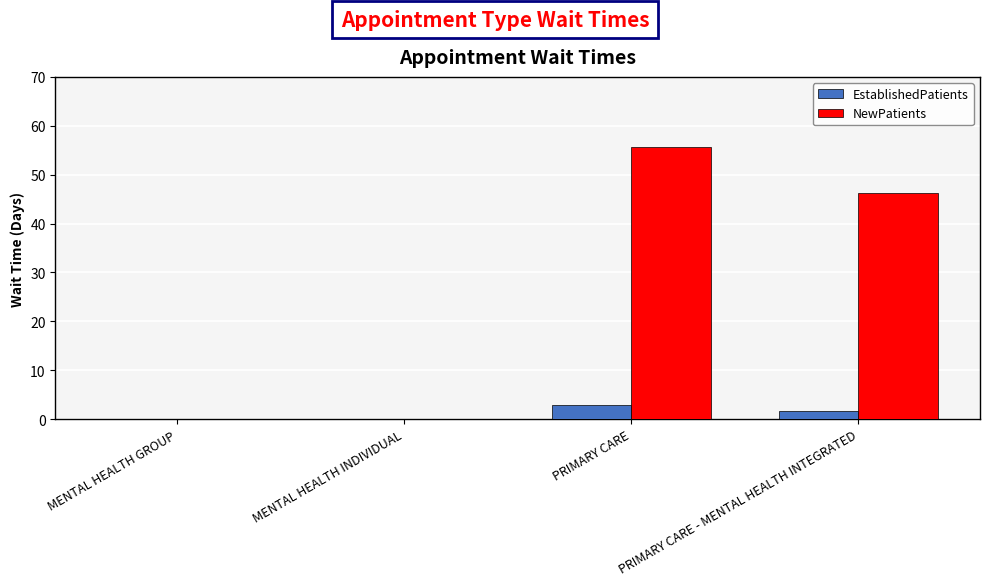

Reading left to right, transcribe all the data shown in this chart.

EstablishedPatients: 0.0	0.0	2.9	1.7
NewPatients: 0.0	0.0	55.6	46.3